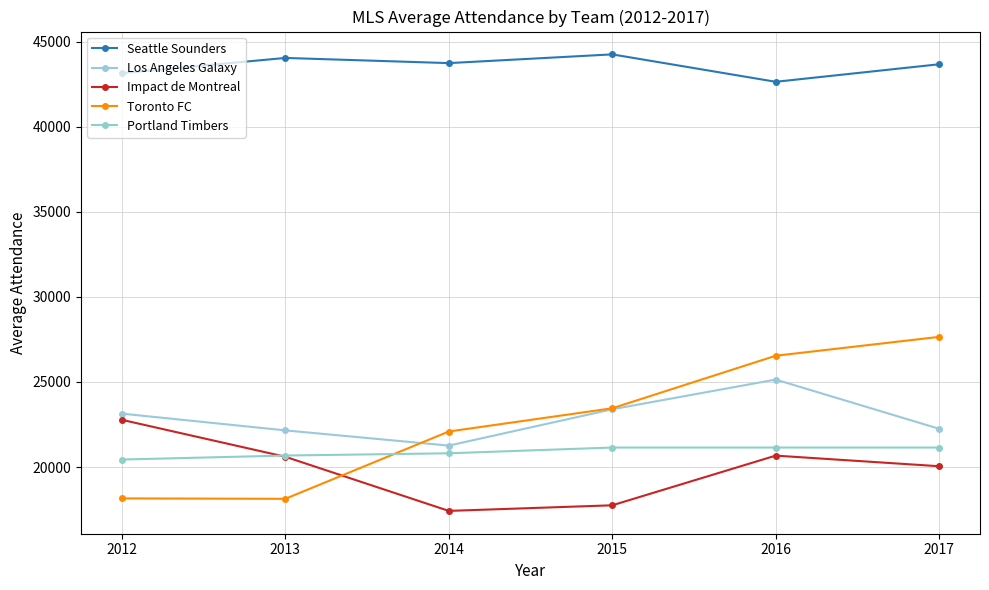

At how many categories does at least one series exceed 19488?

6